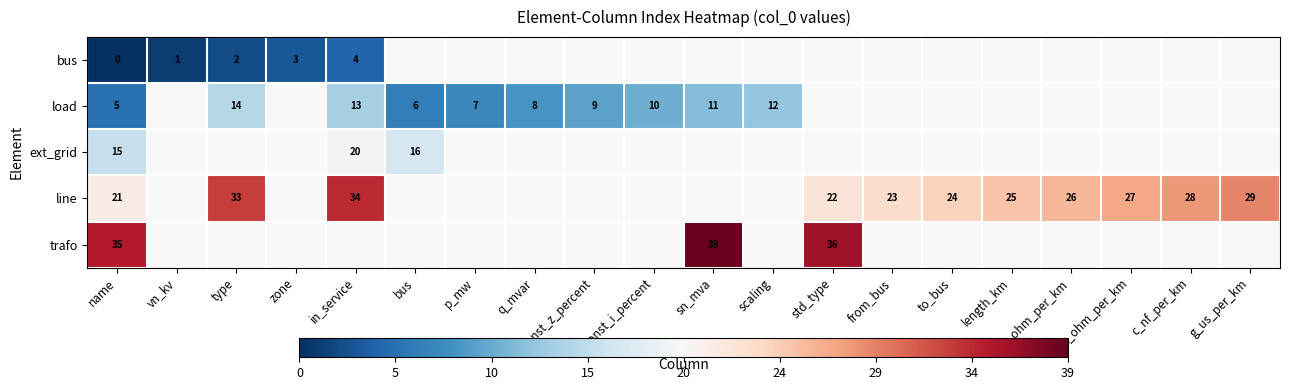

True or false: bus has a value of 2 at type.

True